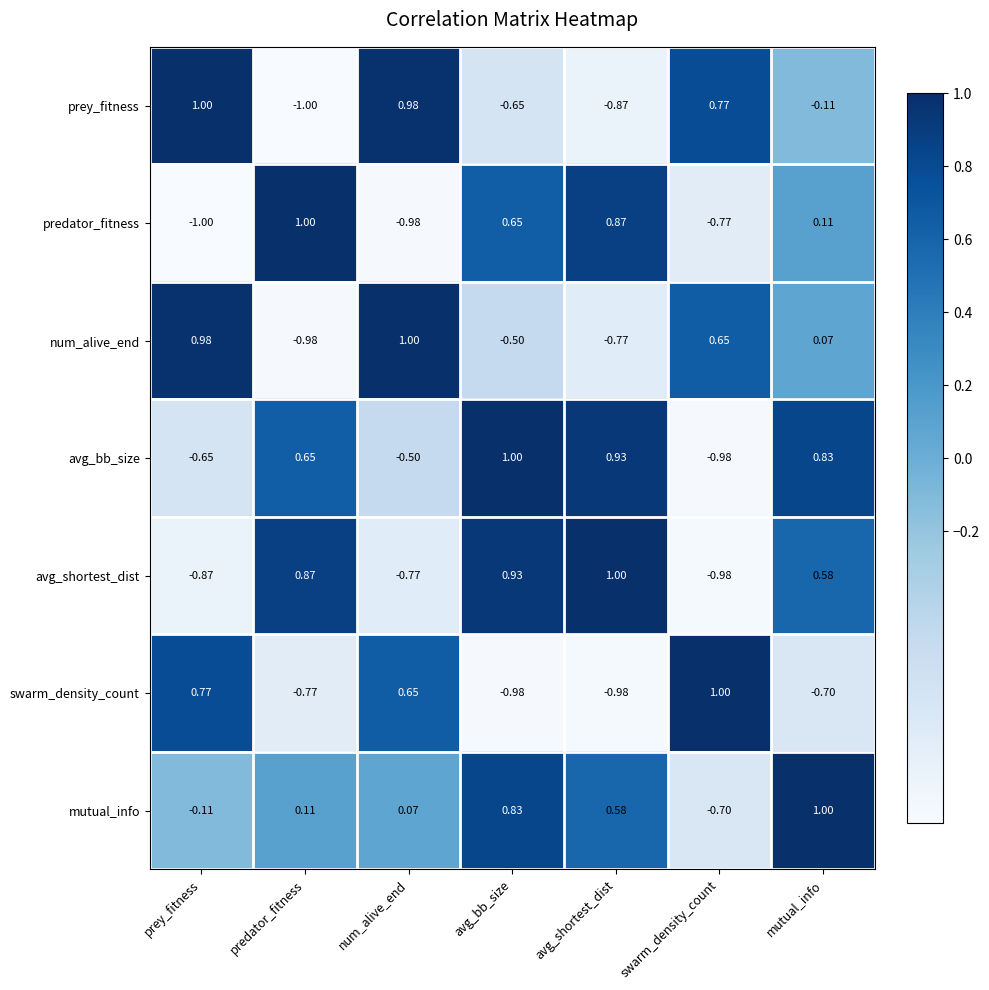

Rank the series at prey_fitness from lowest to highest value.

predator_fitness, avg_shortest_dist, avg_bb_size, mutual_info, swarm_density_count, num_alive_end, prey_fitness